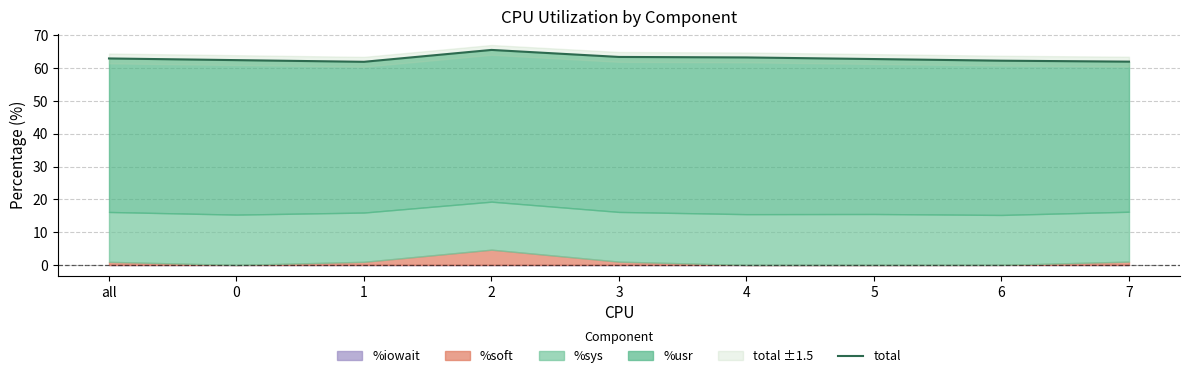

What is the ratio of the value at 5 to the value at 6?

1.0